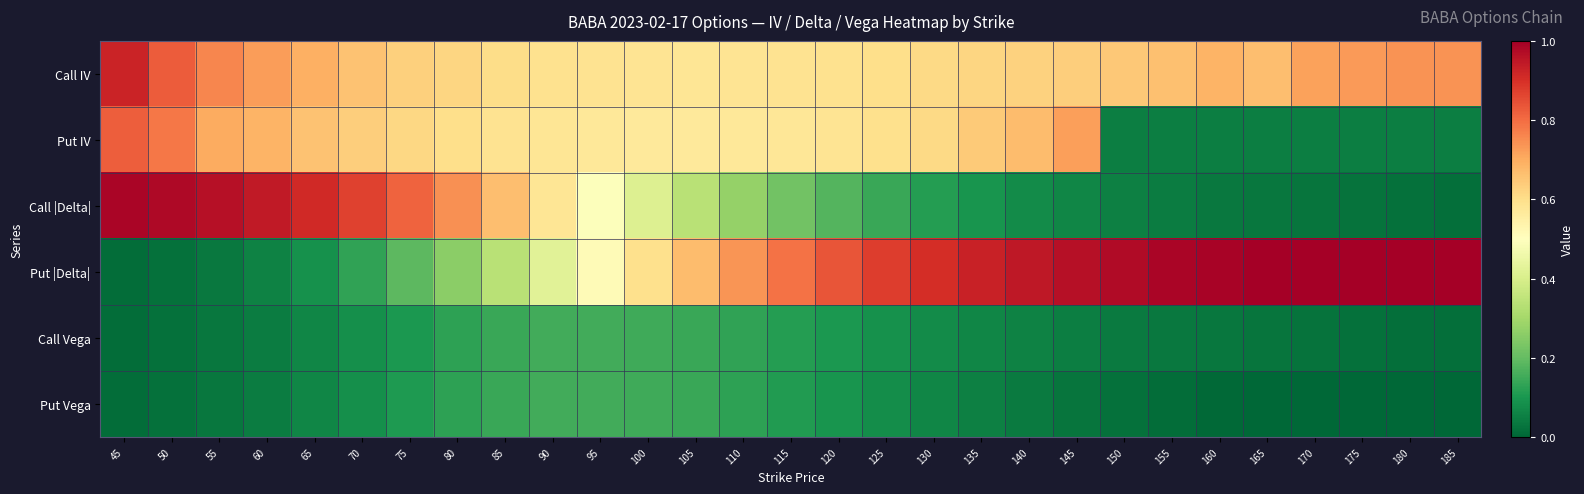

Rank the series at 110 from lowest to highest value.

Put Vega, Call Vega, Call |Delta|, Put IV, Call IV, Put |Delta|